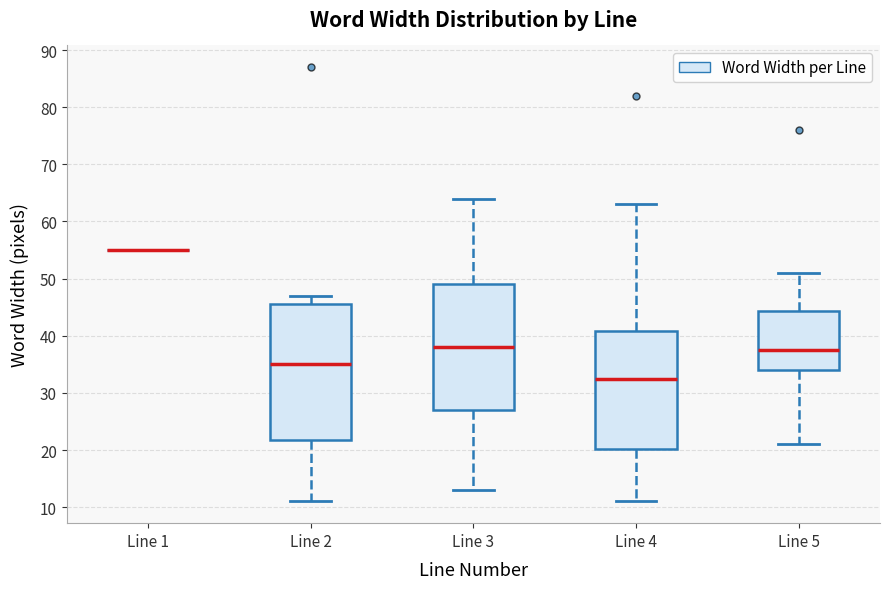

Where does the median line of the box for Line 3 sit on the y-axis? The values are not printed on the chart, so give them approximately, as read against the axis.

38